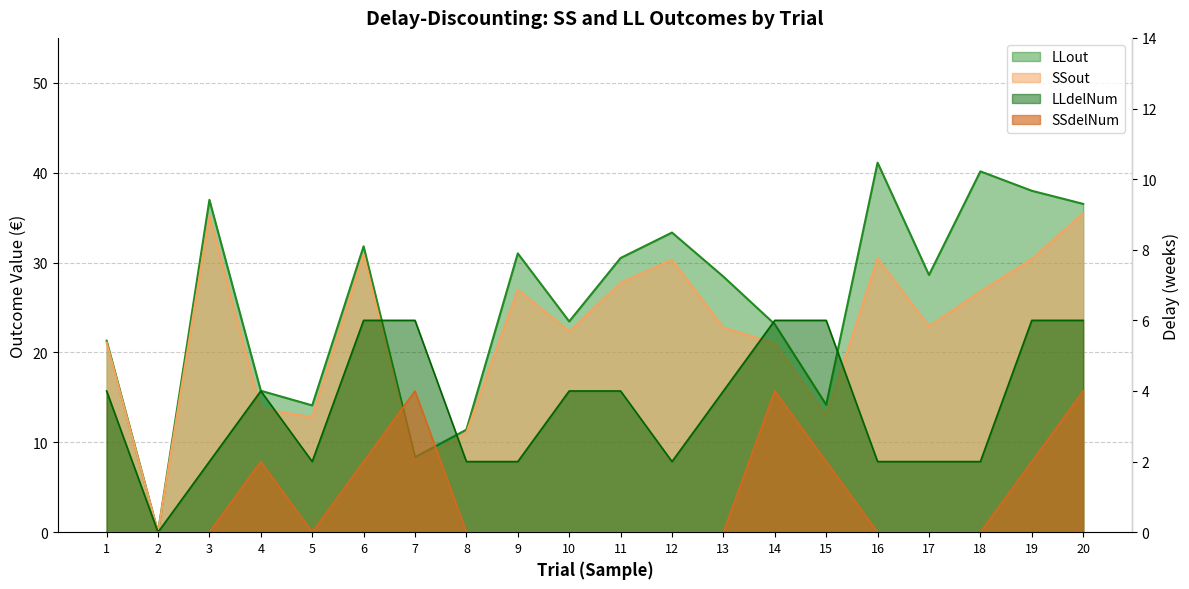

True or false: LLdelNum and SSdelNum cross at least once.

False